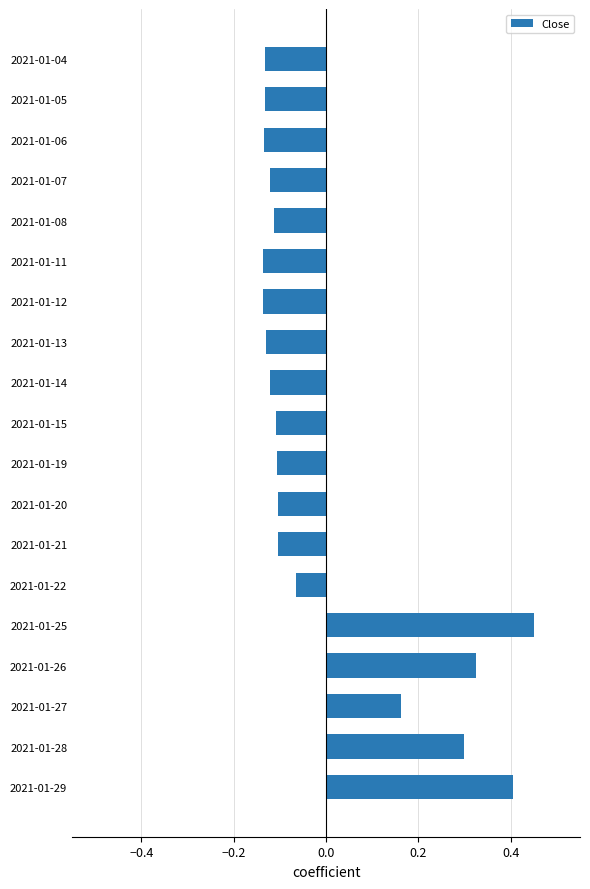

Between 2021-01-27 and 2021-01-13, which is larger?

2021-01-27